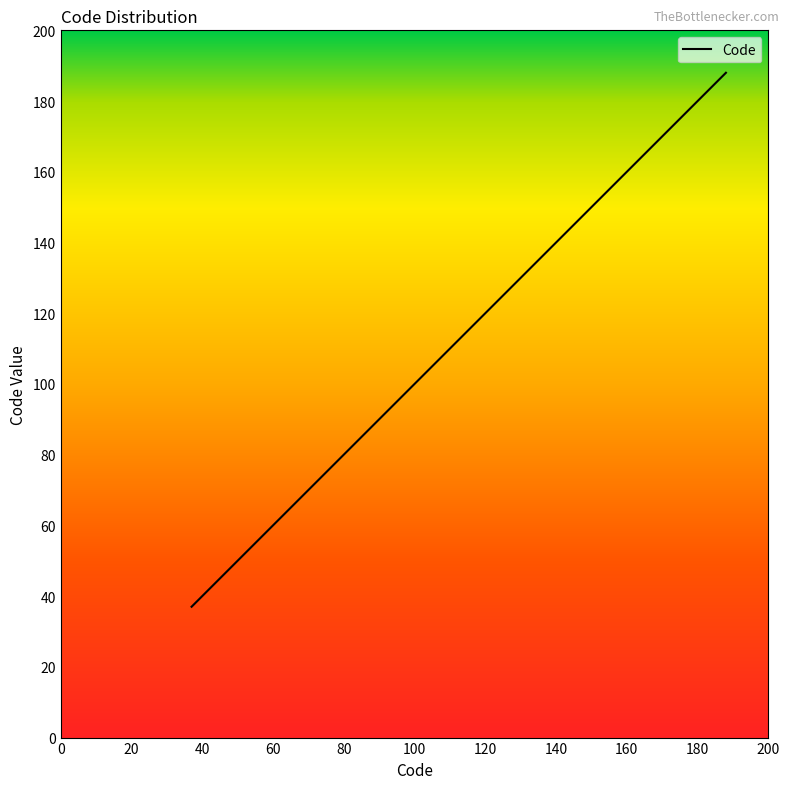

What is the difference between the maximum and second lowest values?

149